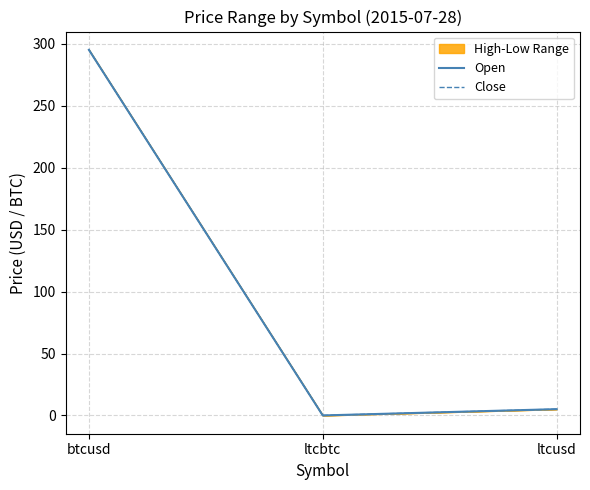

Does the chart have visible grid lines?

Yes